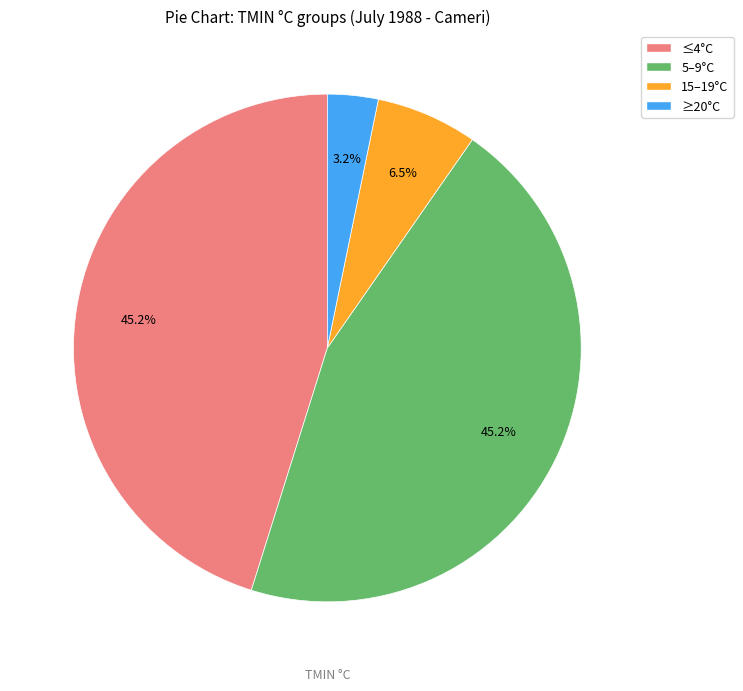

Is there a majority slice in this chart?

No